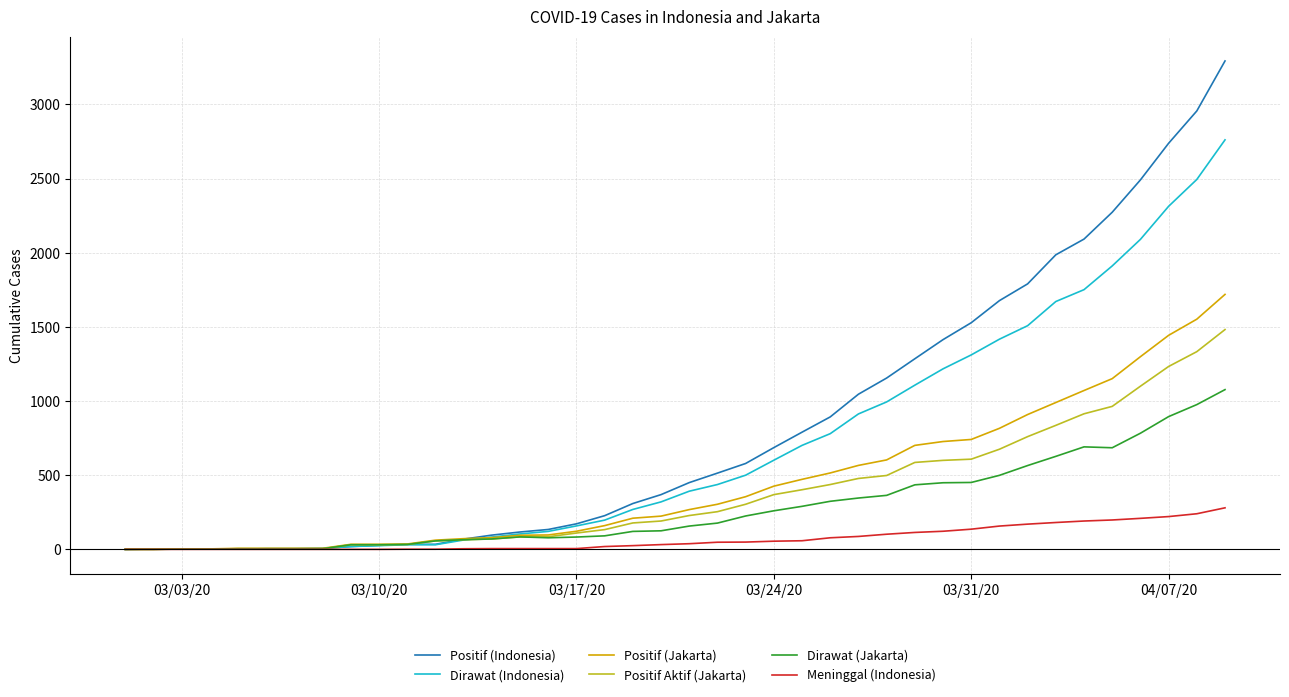

Which series has the largest range (max minus min)?

Positif (Indonesia)